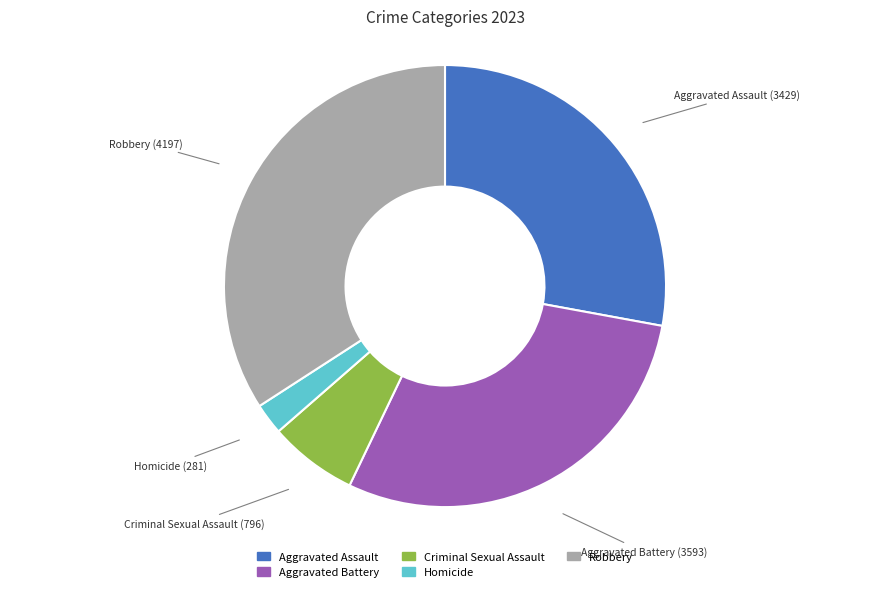

Which slice is the smallest?

Homicide